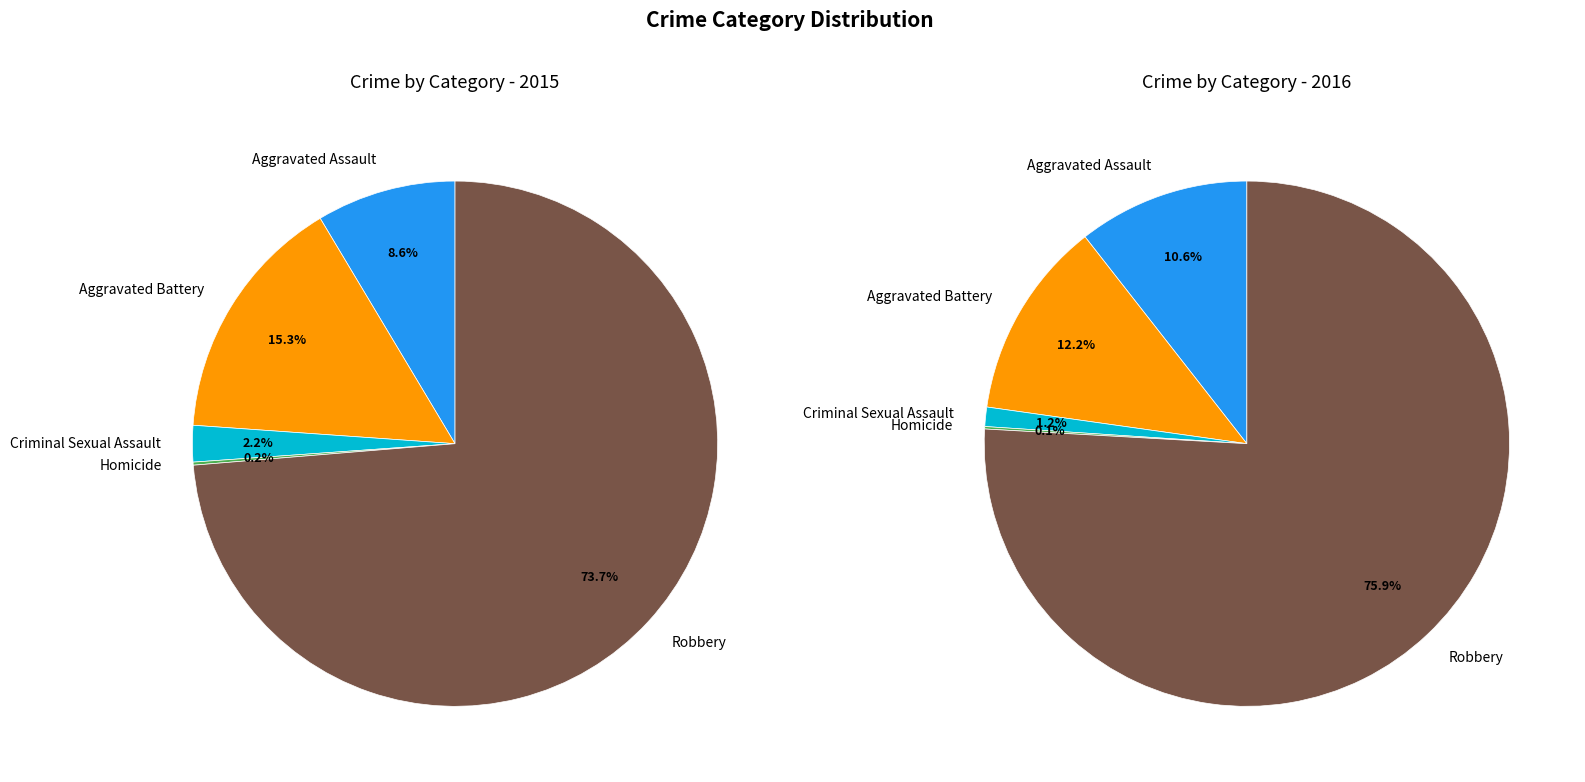

What percentage is the Aggravated Assault slice, to the nearest percent?

9%